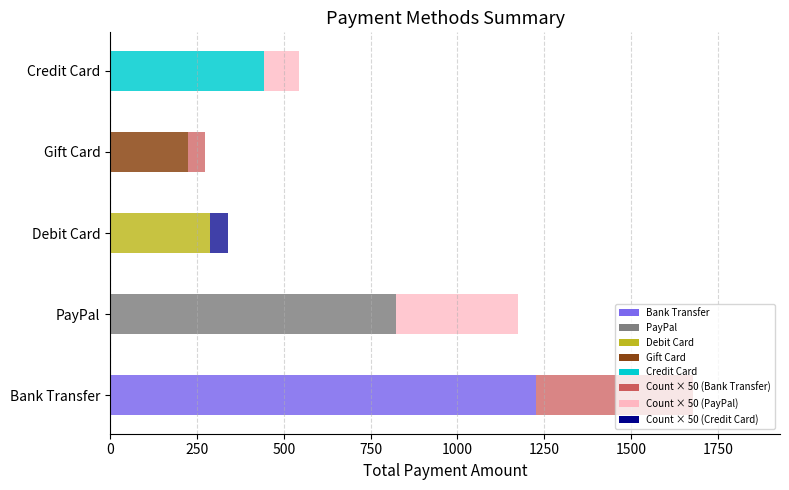

At which category is the sum across all series the highest?

Bank Transfer